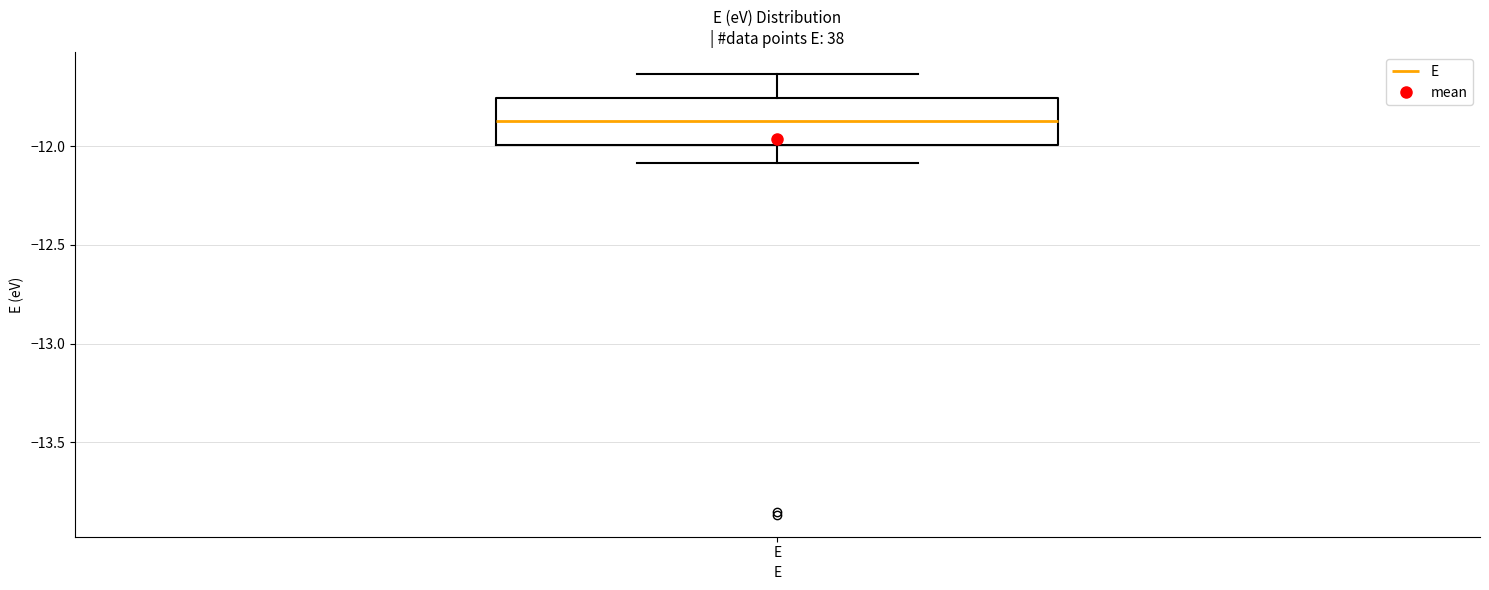

Transcribe this box plot: give where the median line is, the range the box spans, and where the two whiskers end, as read against the y-axis. The values are not printed on the chart, so give them approximately, as read against the axis.

median -11.85, box -12.00 to -11.75, whiskers -12.10 to -11.65